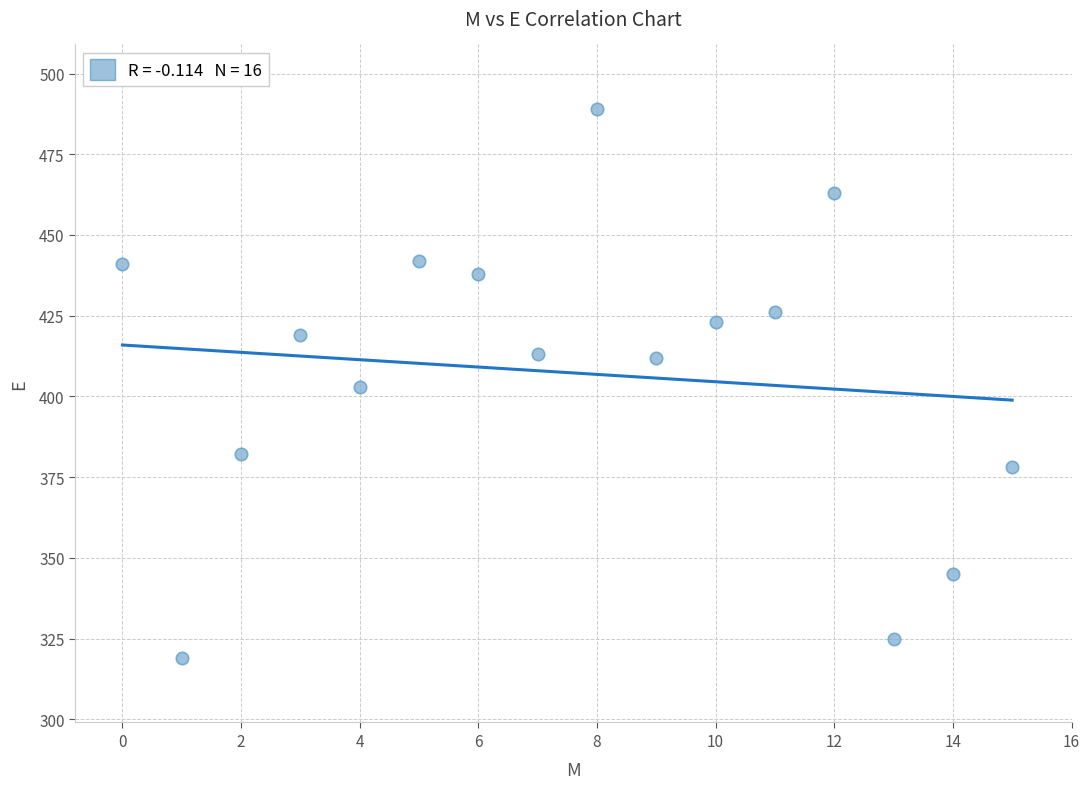

What is the range of Y values (max minus min)?

170